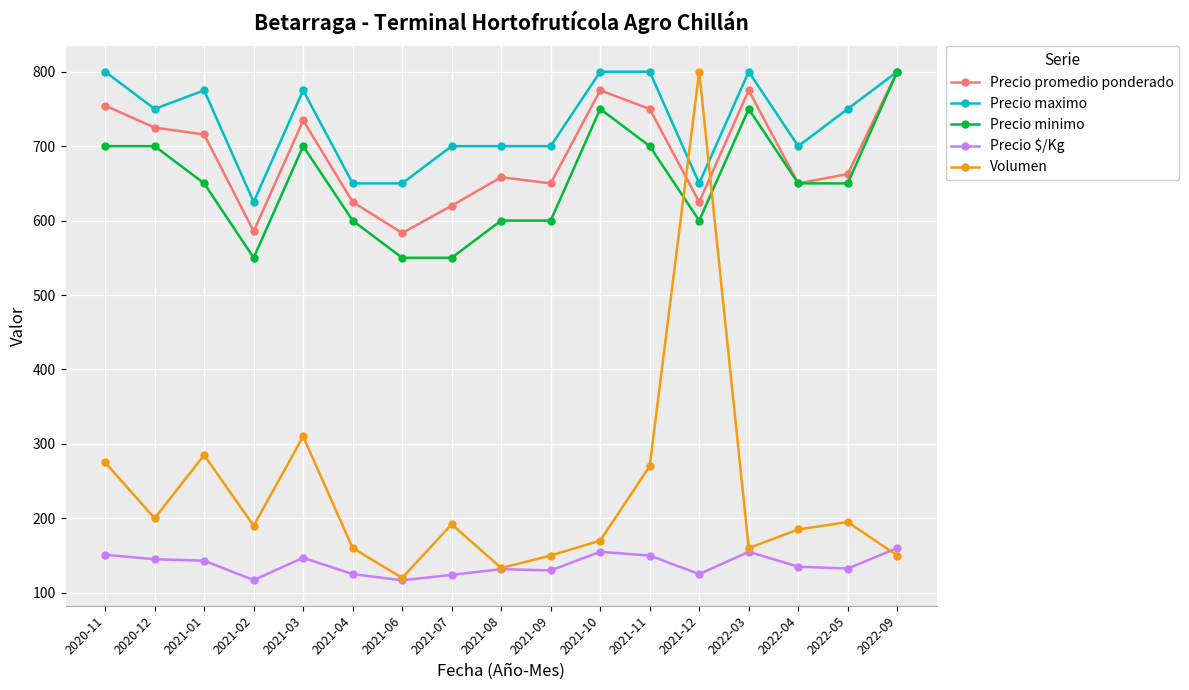

True or false: Precio maximo and Volumen intersect in this chart.

True